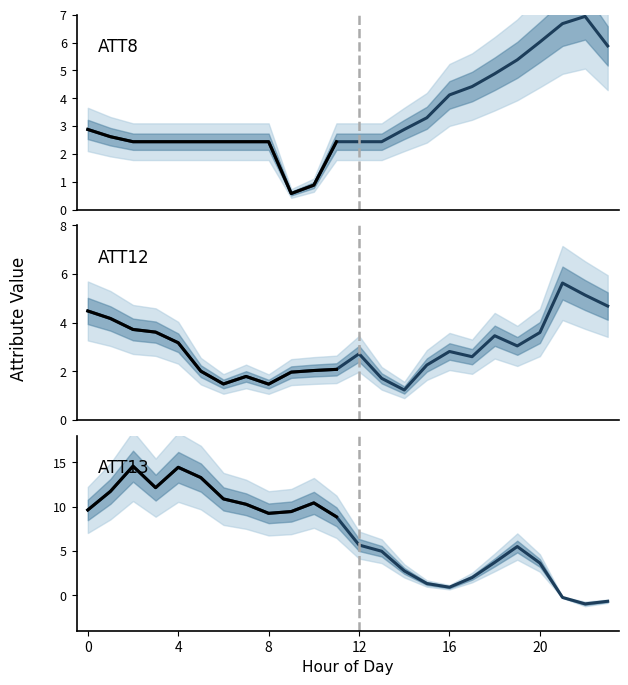

Reading left to right, what are all the values shown in this chart?

ATT8: 2.9	2.6	2.4	2.4	2.4	2.4	2.4	2.4	2.4	0.6	0.9	2.4	2.4	2.4	2.9	3.3	4.1	4.4	4.9	5.4	6.0	6.7	6.9	5.9
ATT12: 4.5	4.2	3.7	3.6	3.2	2.0	1.5	1.8	1.5	2.0	2.0	2.1	2.7	1.7	1.2	2.3	2.8	2.6	3.5	3.0	3.6	5.6	5.1	4.7
ATT13: 9.6	11.7	14.6	12.1	14.4	13.3	10.9	10.3	9.2	9.4	10.4	8.9	5.7	5.0	2.8	1.3	0.9	2.0	3.7	5.5	3.6	-0.2	-1.0	-0.7